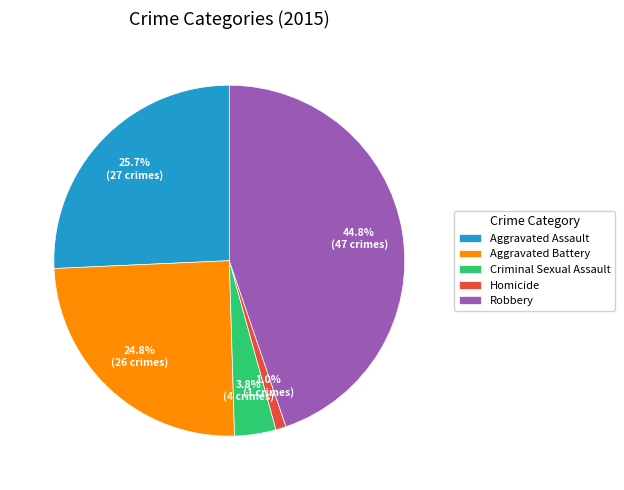

Between Aggravated Assault and Aggravated Battery, which is larger?

Aggravated Assault